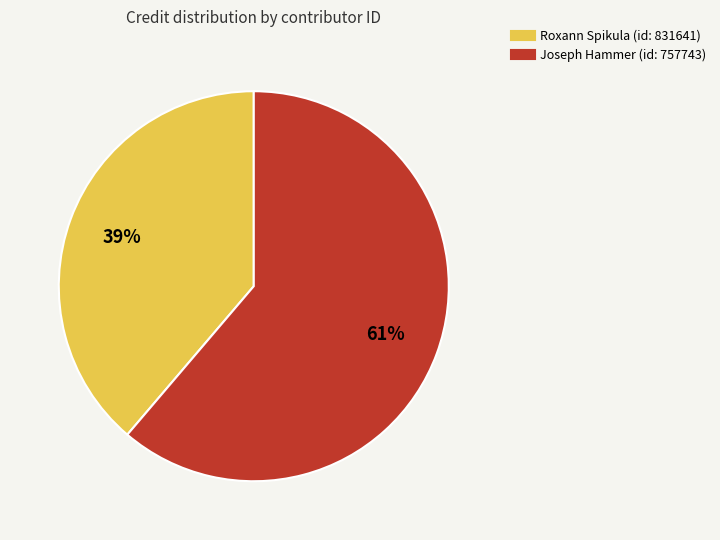

To the nearest percent, what is the average slice percentage?

50%